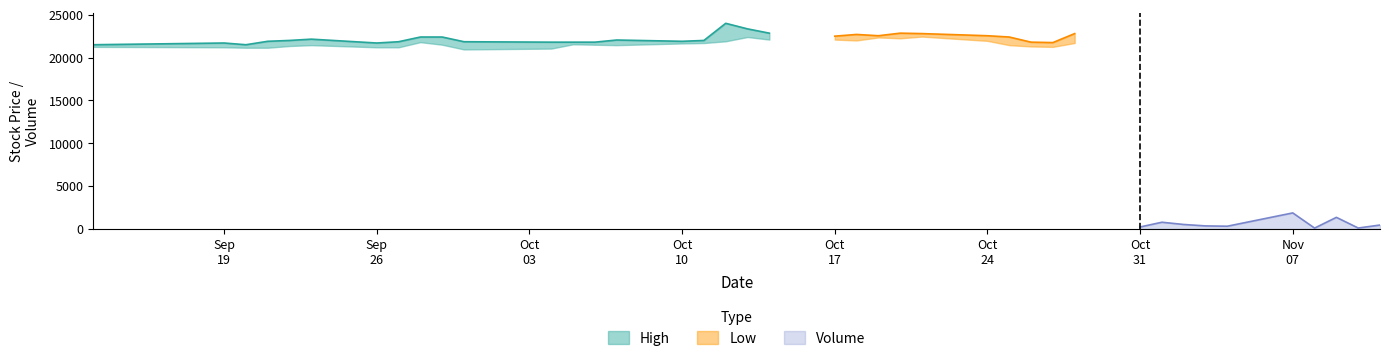

What is the smallest value displayed?

62